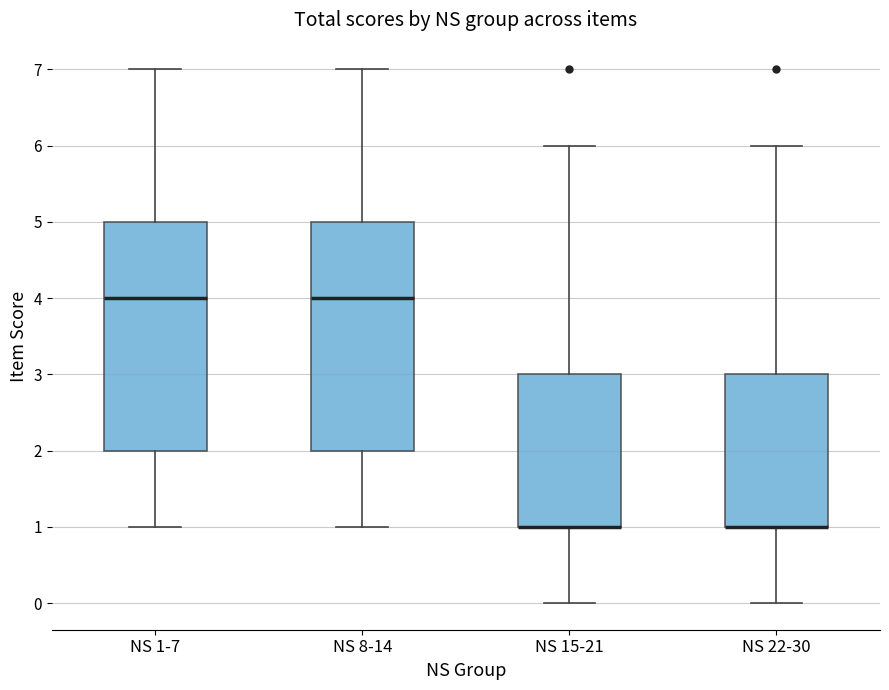

Reading left to right, transcribe this box plot: for each box, give where its median line is, the range the box spans, and where its two whiskers end, as read against the y-axis. The values are not printed on the chart, so give them approximately, as read against the axis.

NS 1-7: median 4, box 2 to 5, whiskers 1 to 7
NS 8-14: median 4, box 2 to 5, whiskers 1 to 7
NS 15-21: median 1 (drawn on the box's lower edge), box 1 to 3, whiskers 0 to 6
NS 22-30: median 1 (drawn on the box's lower edge), box 1 to 3, whiskers 0 to 6